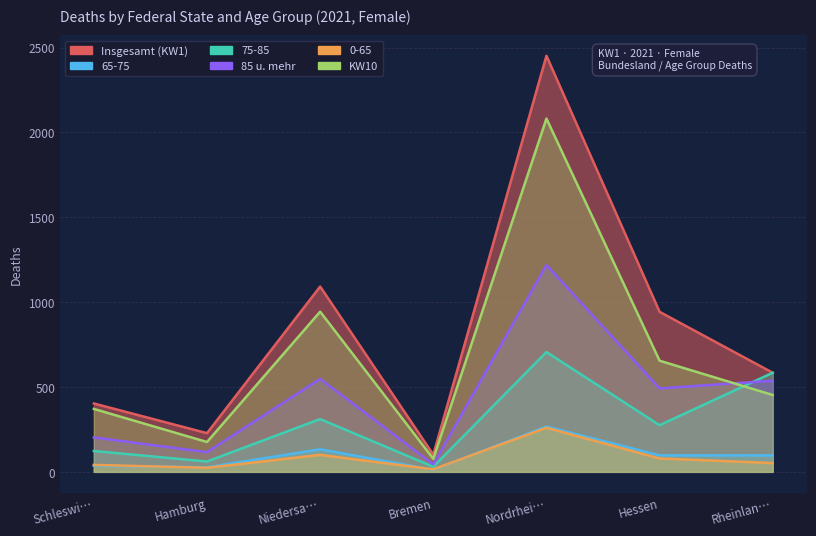

What is the label of the 3rd point from the left?

Niedersa…